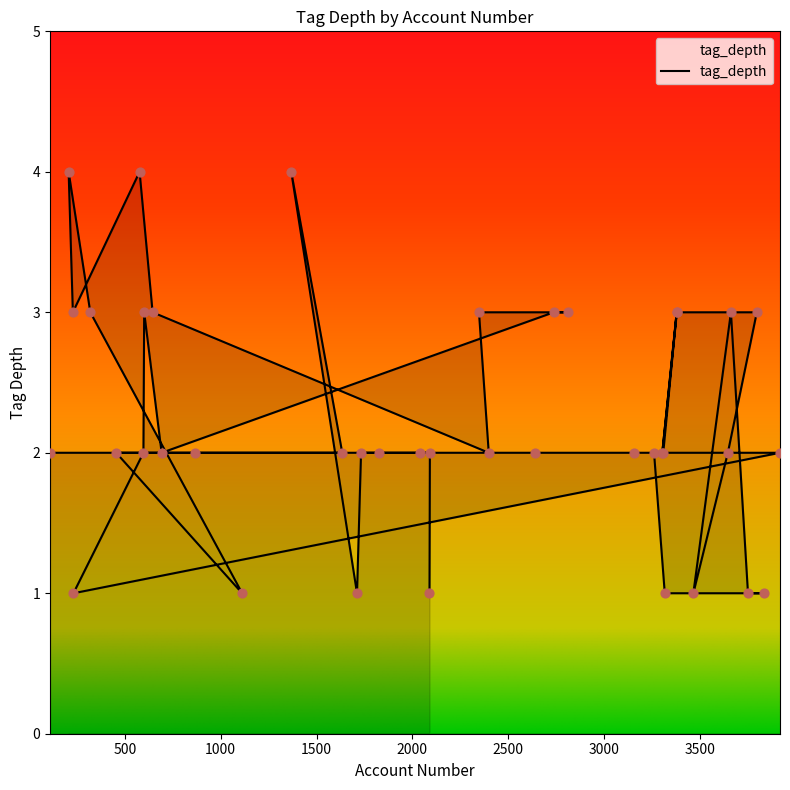

What is the change in value from 2809 to 1732?

-1